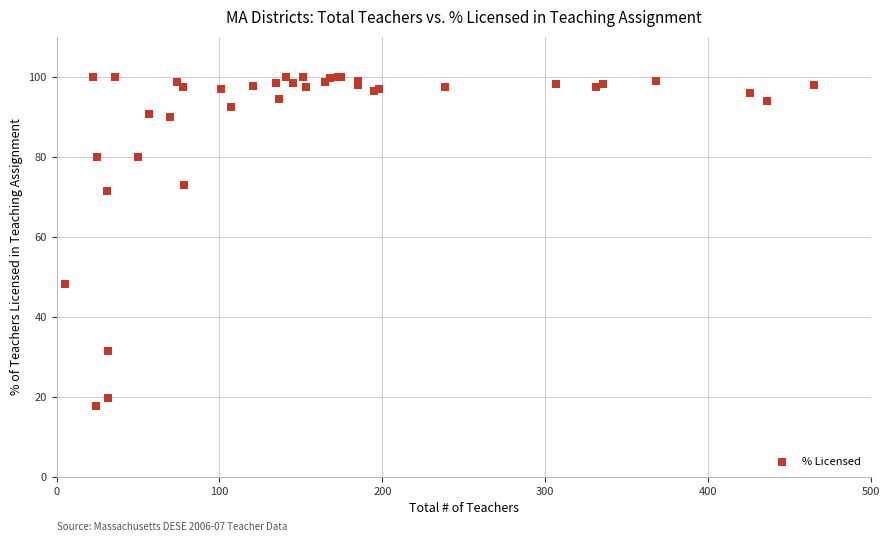

What Y value in the scatter plot is closest to 58?

48.2